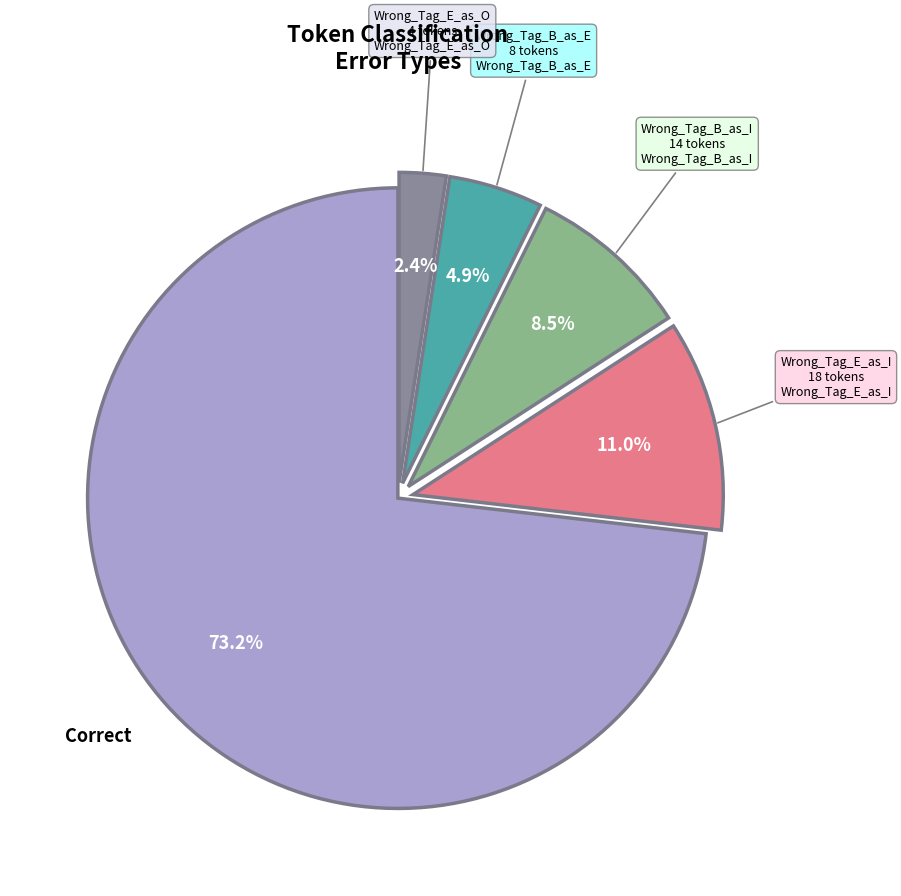

How many segments does this pie chart have?

5